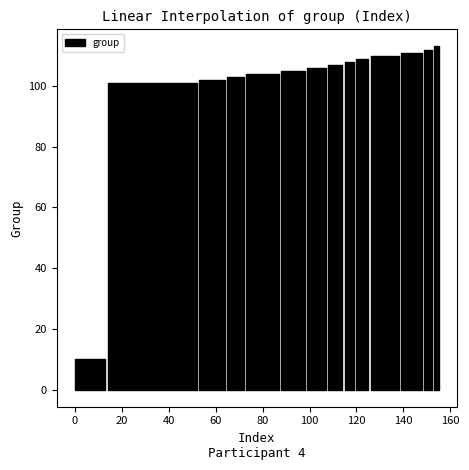

What is the difference between the highest and lowest values at 3?

87